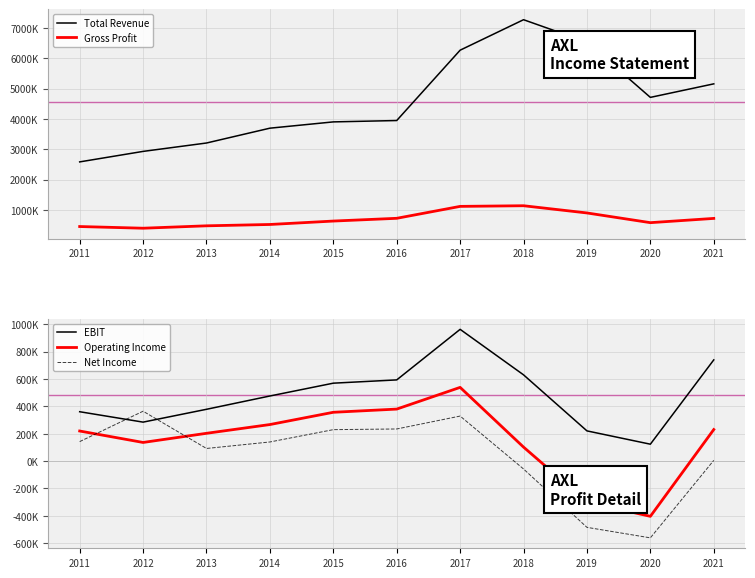

Is the value of Operating Income at 2021 greater than the value of Gross Profit at 2021?

No